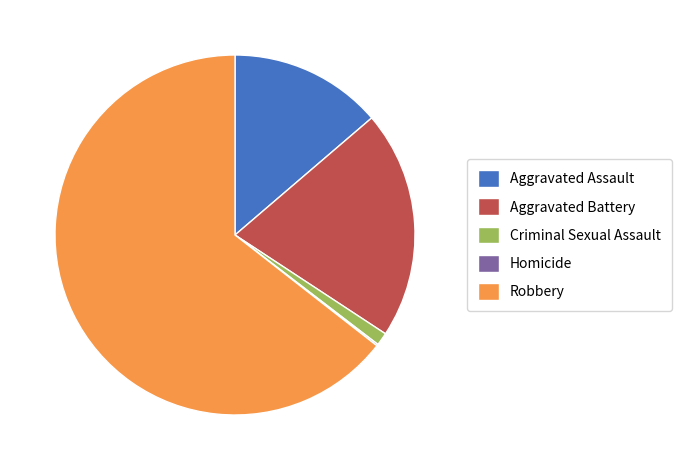

The Aggravated Assault slice represents 14% of the pie. True or false?

True